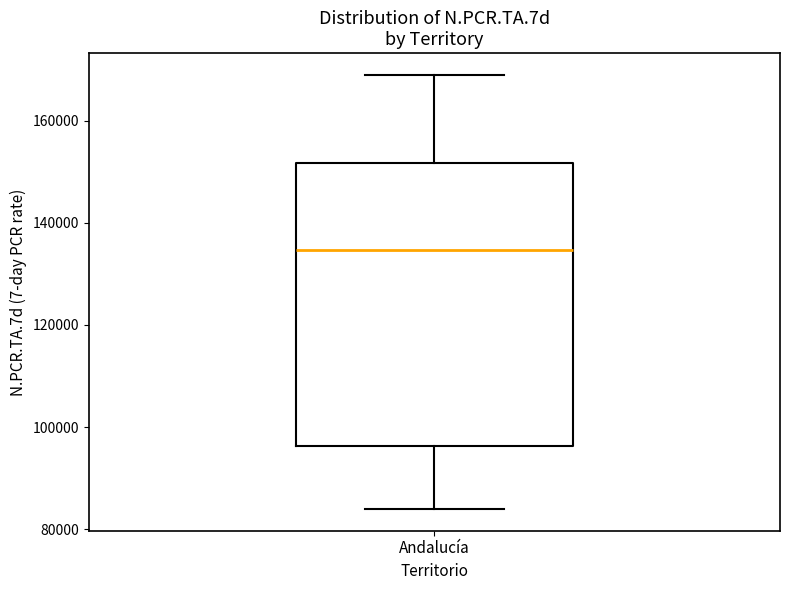

Read this box plot against the y-axis: the position of the median line, the range covered by the box, and the ends of both whiskers. The values are not printed on the chart, so give them approximately, as read against the axis.

median 134000, box 96000 to 152000, whiskers 84000 to 168000